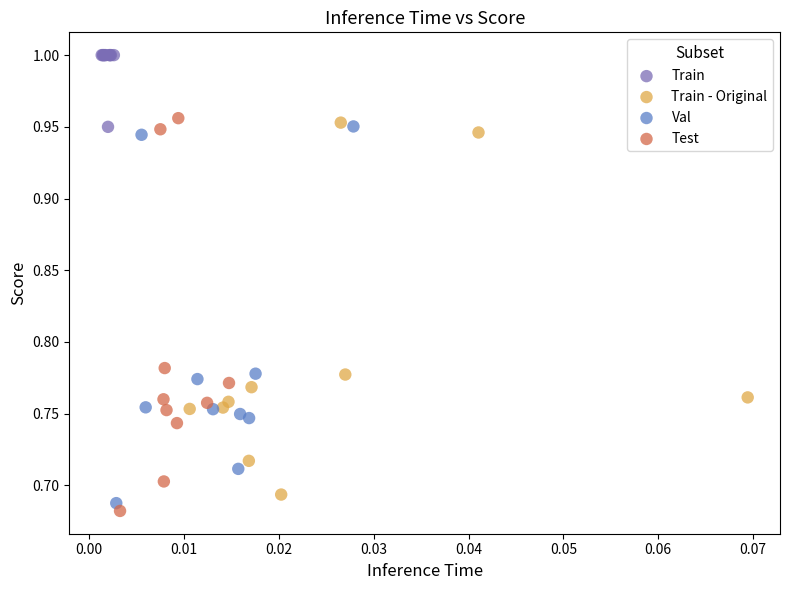

Which series reaches the maximum Y coordinate?

Train